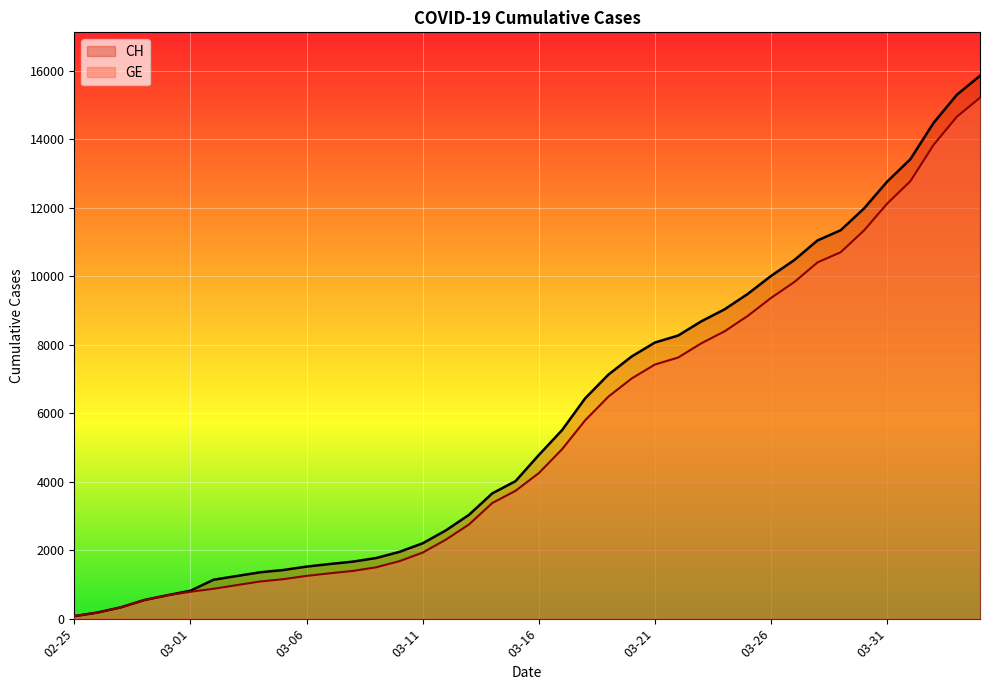

Which category has the highest value in the GE series?

2020-04-04